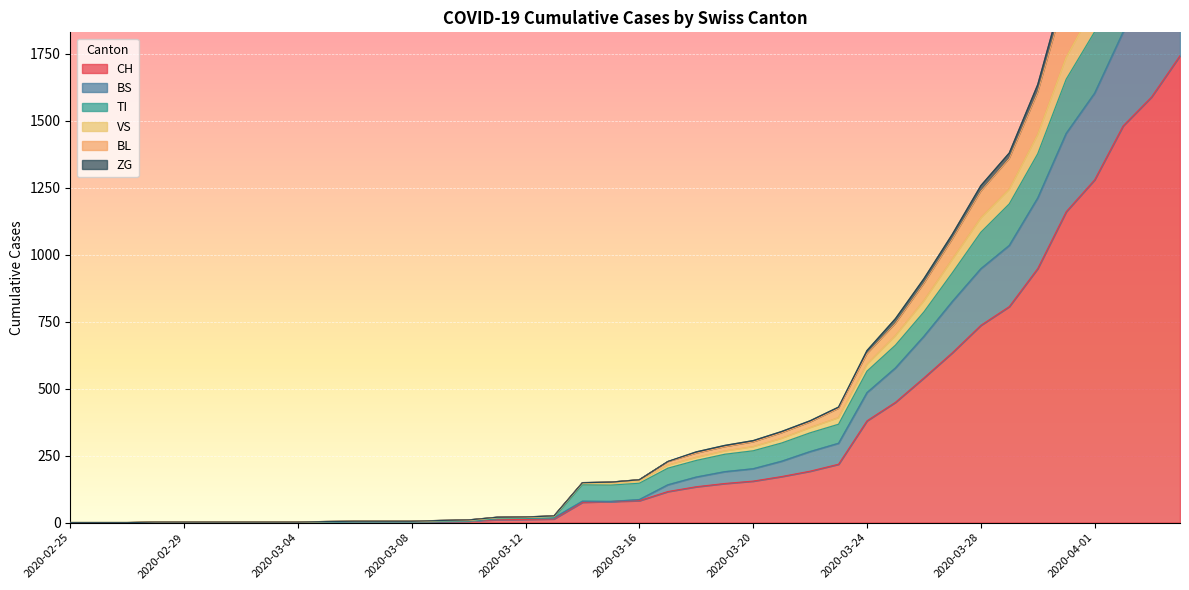

What is the value of the TI point at the 18th from the left?

18